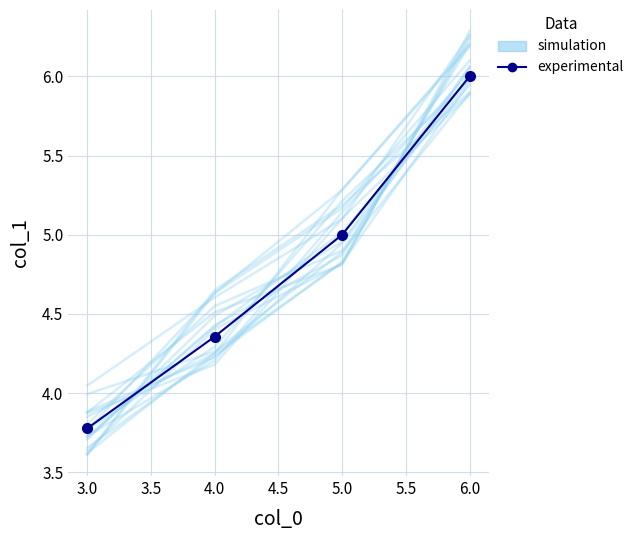

The experimental series shows 2.6 at 4.0. True or false?

False